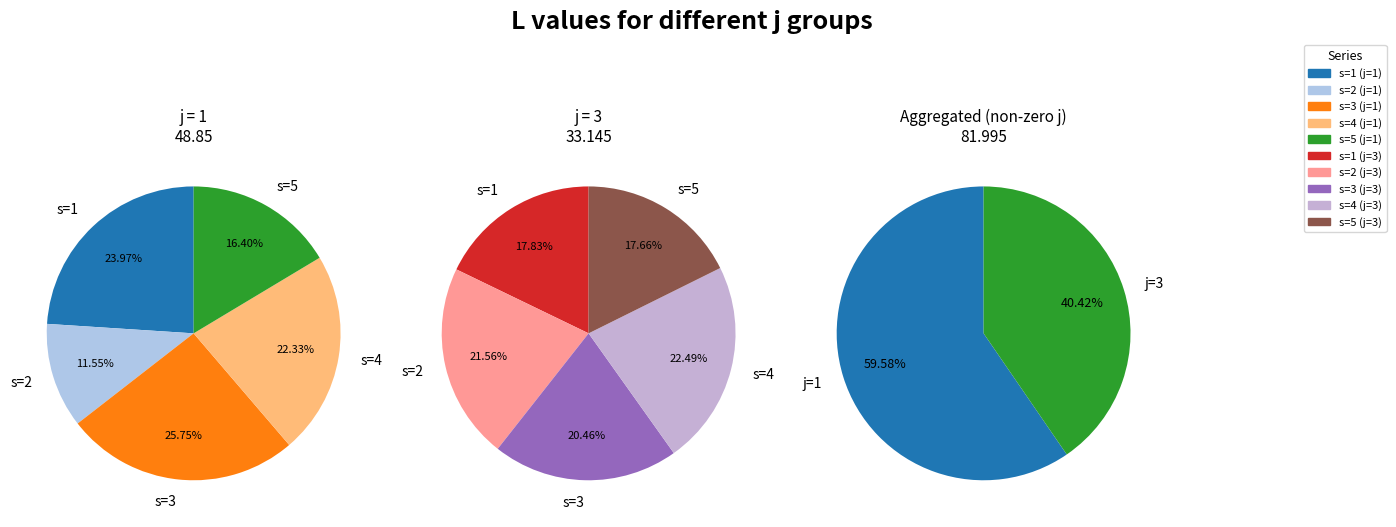

Rank the series at s=2 from highest to lowest value.

j=3, j=1